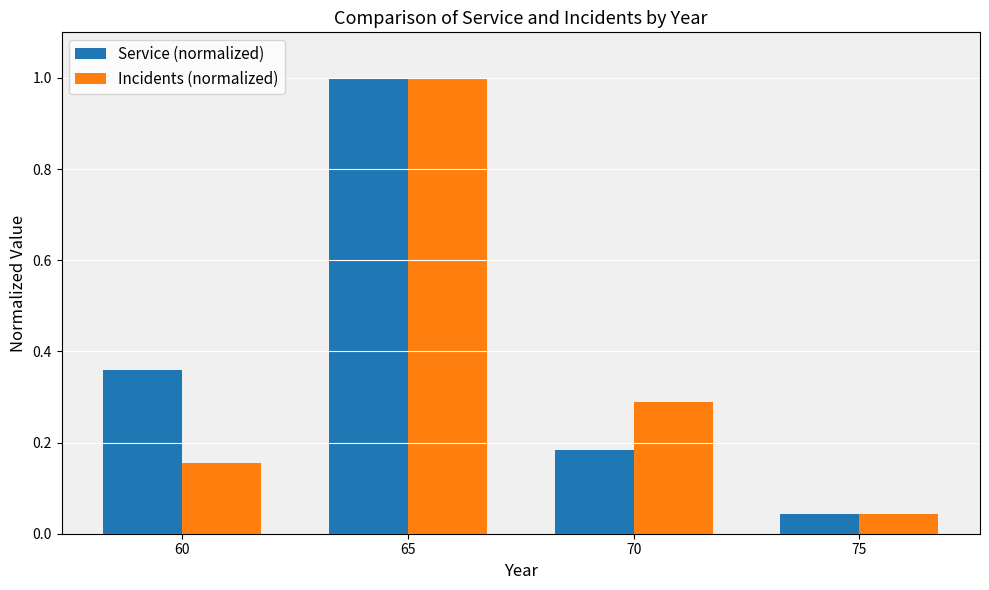

How many data points does each series have?

4